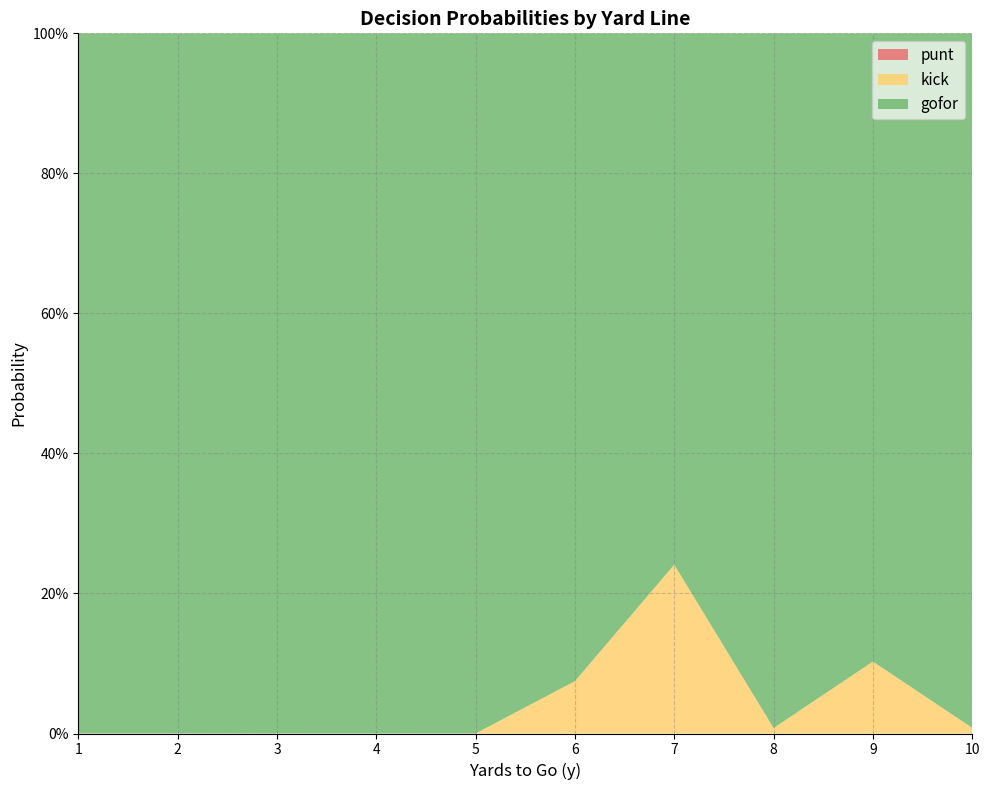

Does the chart have visible grid lines?

Yes